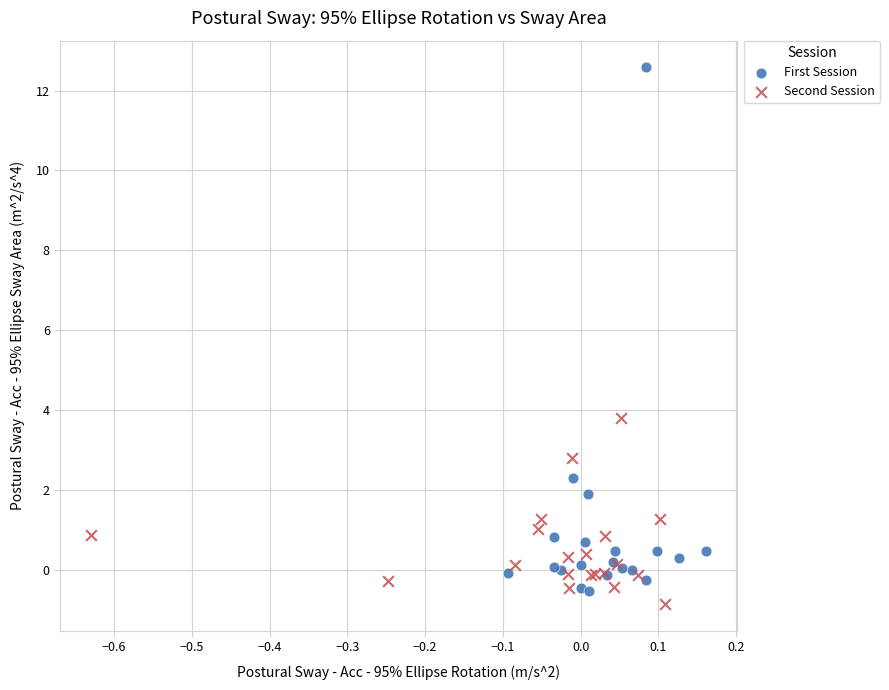

Which series has the largest Y range (max minus min)?

First Session